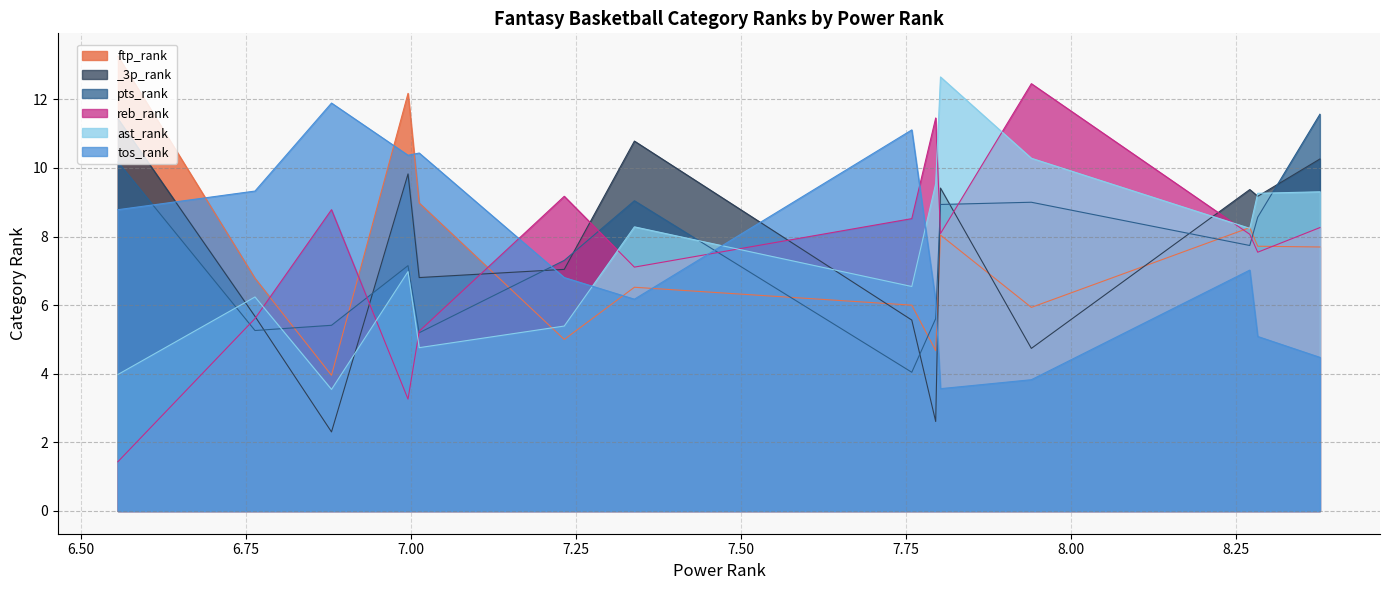

After their last crossing, which series has the higher values: tos_rank or pts_rank?

pts_rank